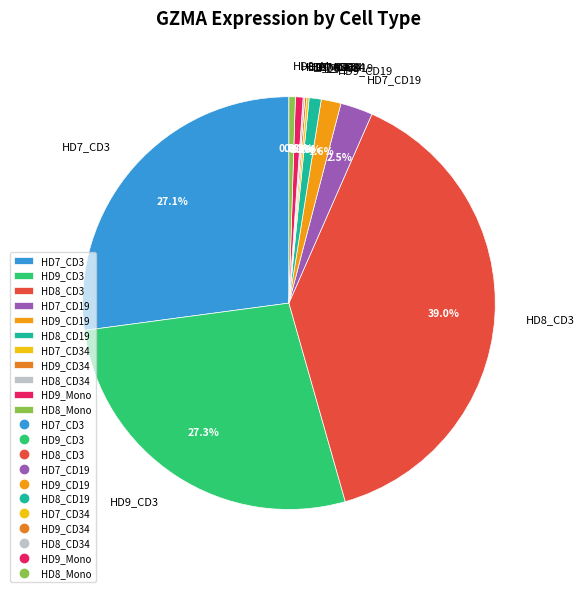

Is the sum of HD8_Mono and HD9_CD3 greater than half?

No